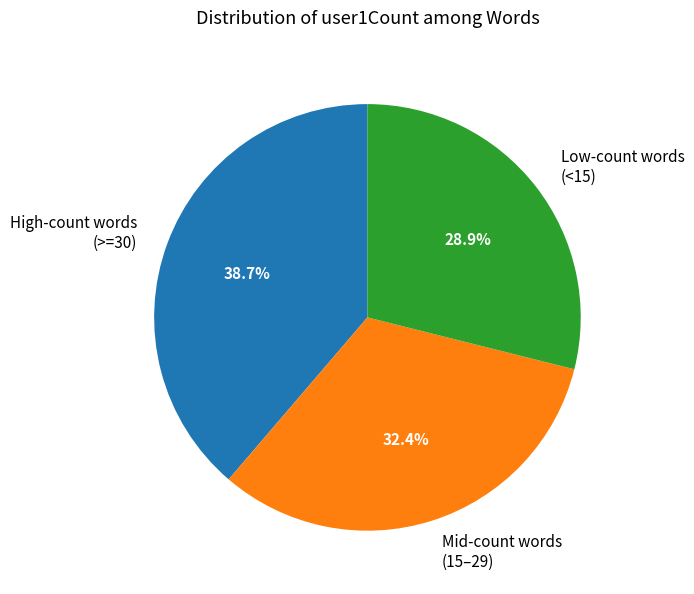

Which slice is the smallest?

Low-count words (<15)